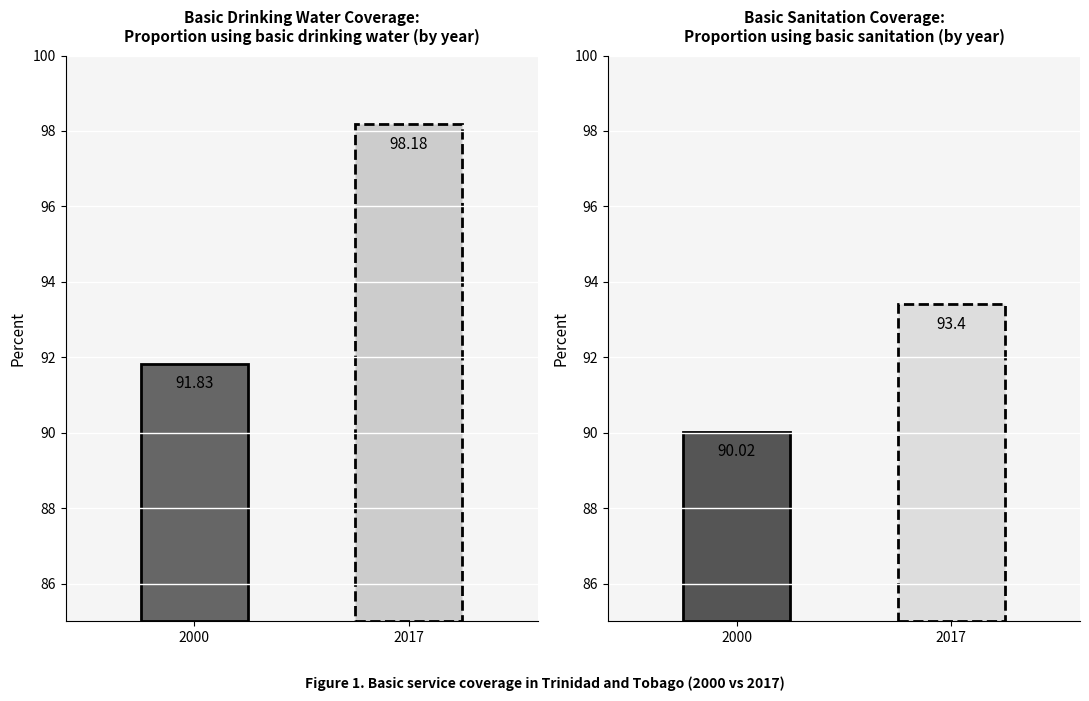

What is the value of the Basic Drinking Water bar at the 1st from the left?

91.8